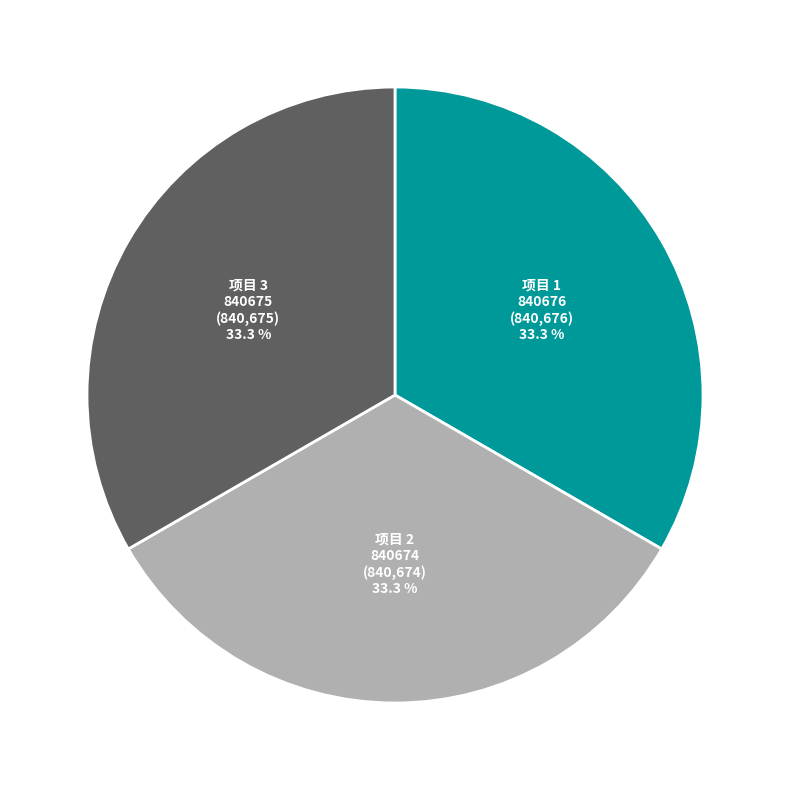

Do 项目 3 840675 and 项目 1 840676 together represent more than half of the pie?

Yes